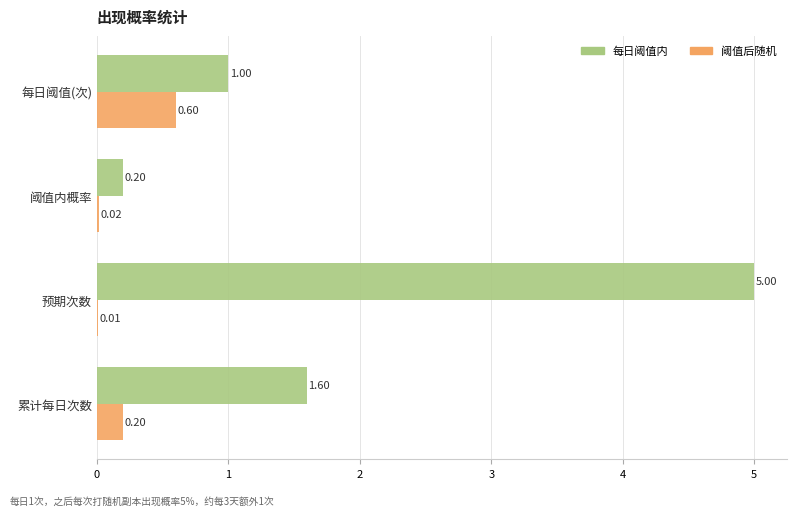

Which series has the largest total across all categories?

每日阈值内